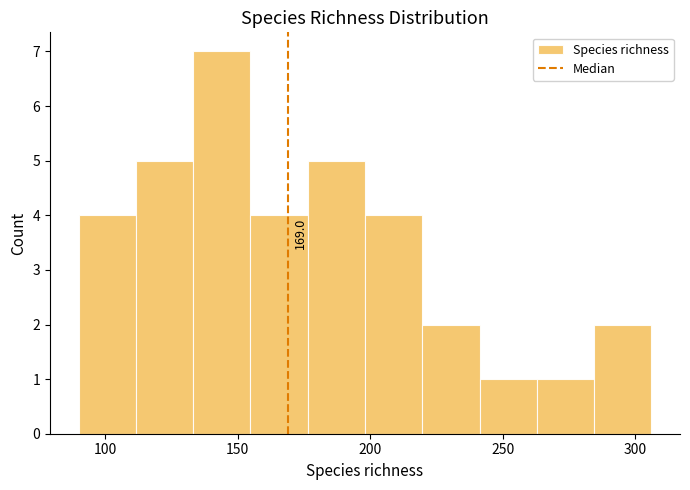

Which range on the x-axis has the tallest bar?

135 to 155